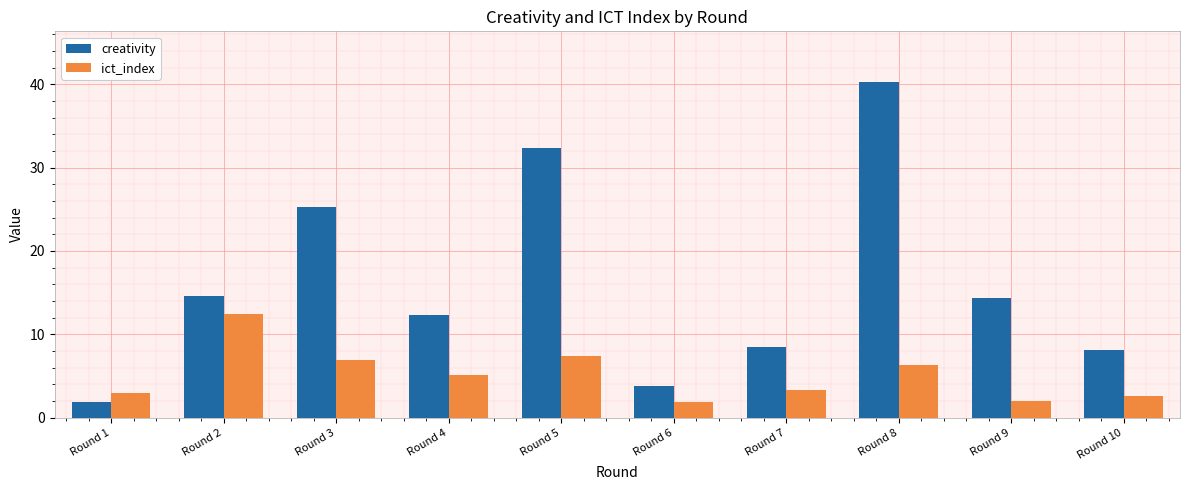

Is the value of creativity at Round 7 greater than the value of ict_index at Round 8?

Yes